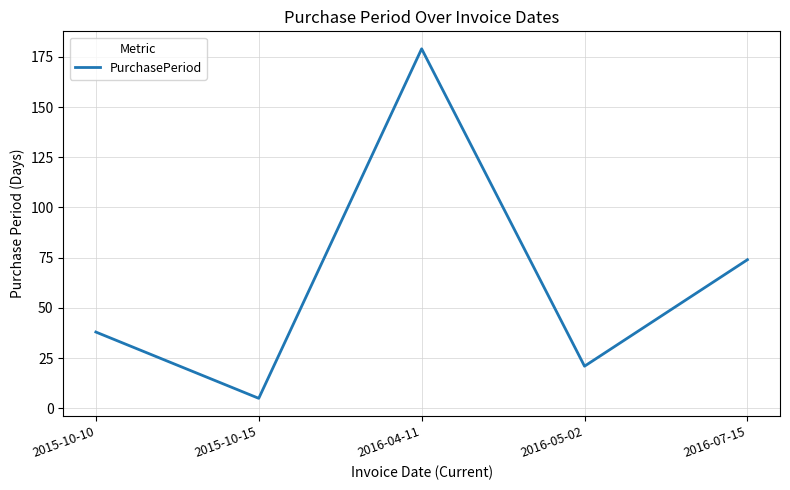

Where is the first local maximum?

2016-04-11